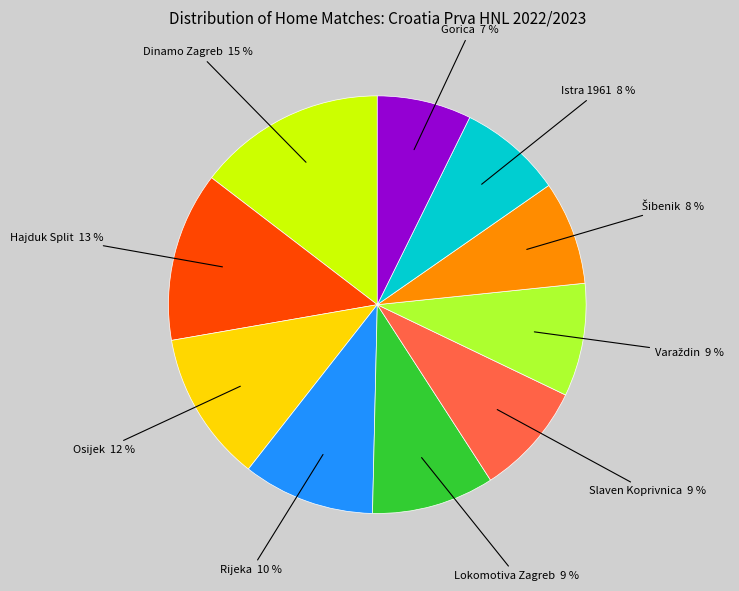

Between Dinamo Zagreb and Lokomotiva Zagreb, which is larger?

Dinamo Zagreb